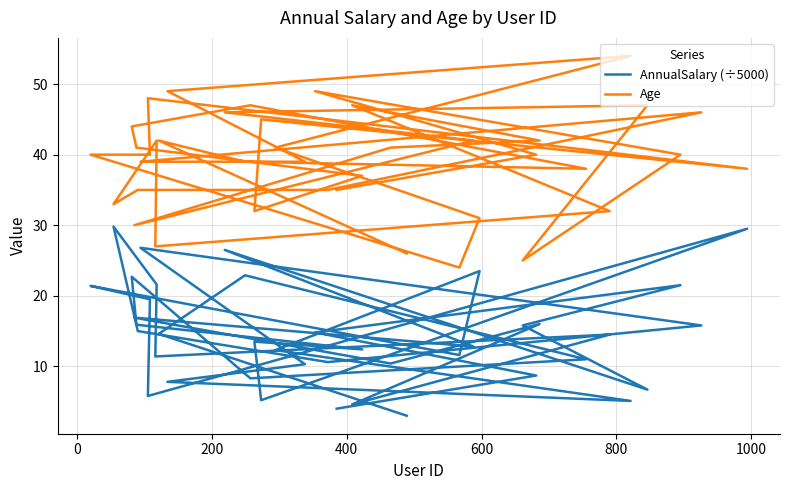

What is the minimum value shown in the chart?

3.0